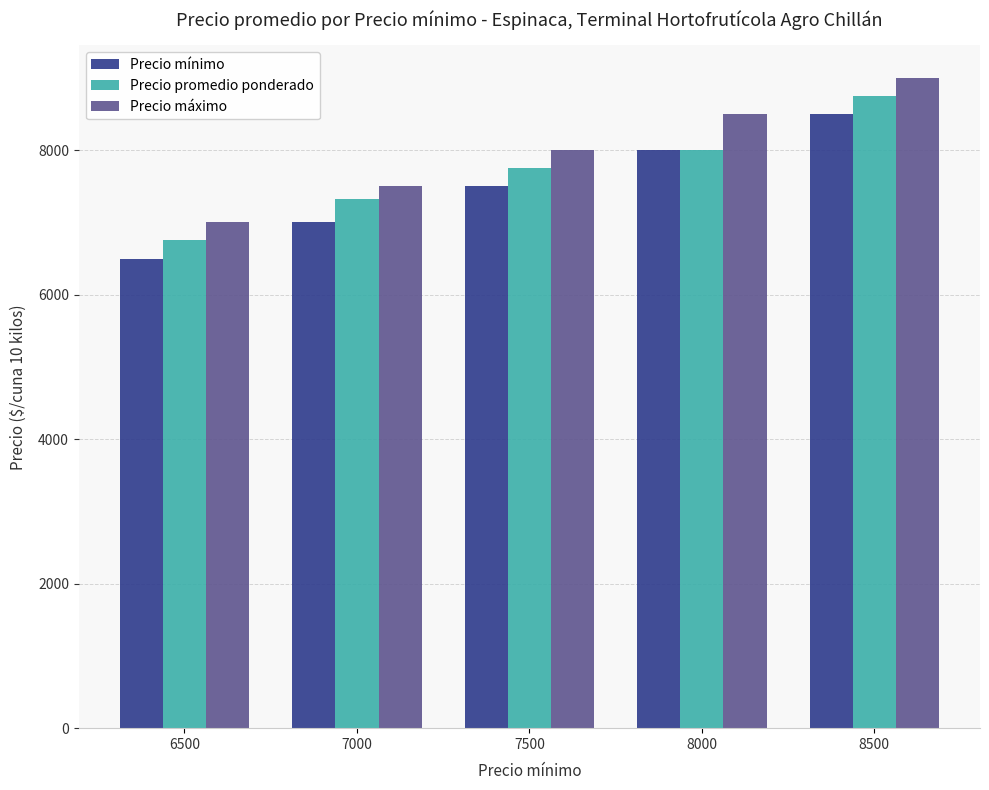

What is the total value across all series at 6500?

20250